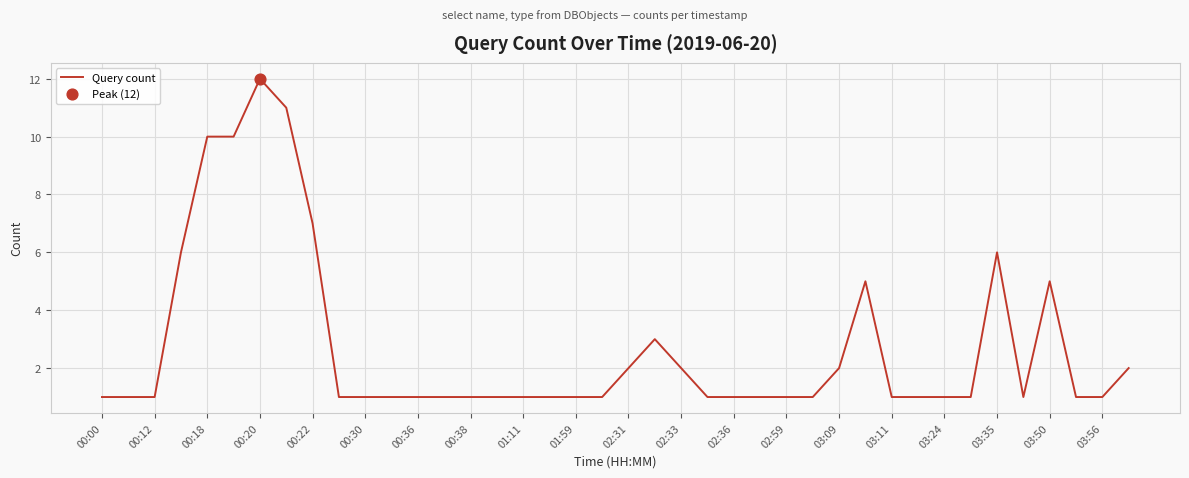

What is the difference between the maximum and minimum values?

11